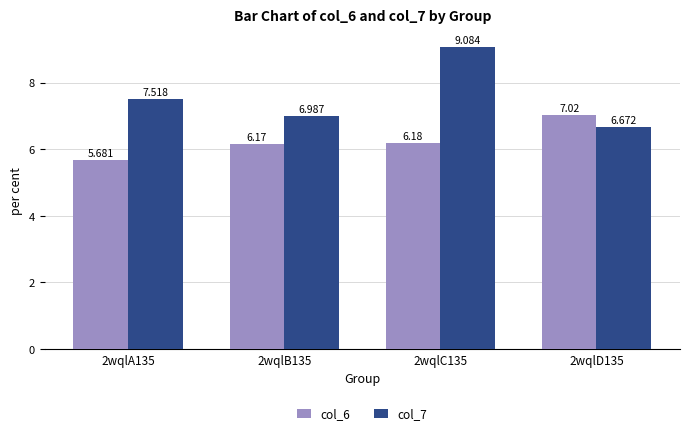

What is the approximate value of col_6 at 2wqlB135?

6.2